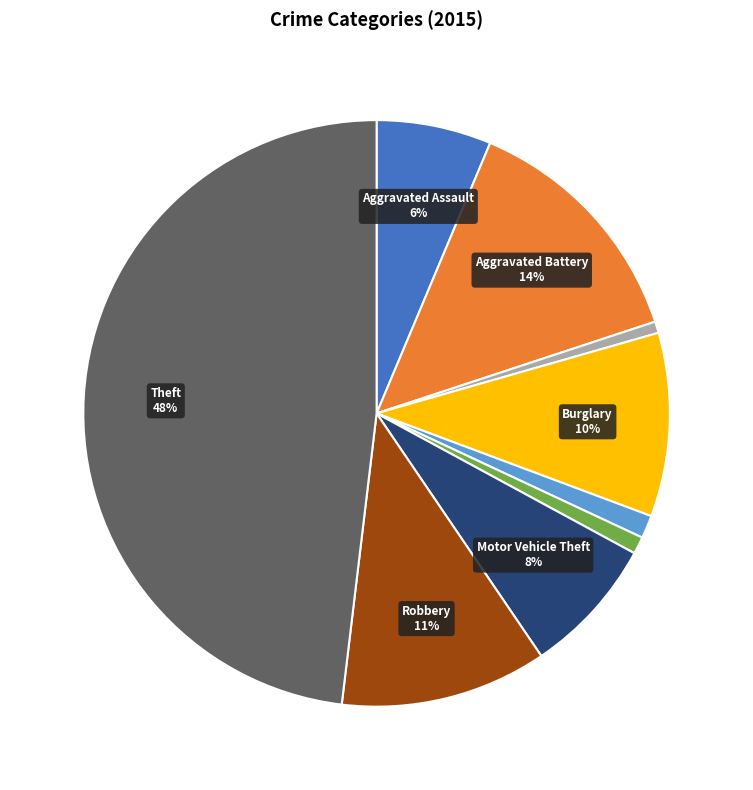

To the nearest percent, what is the difference between the largest and smallest slice percentages?

47%